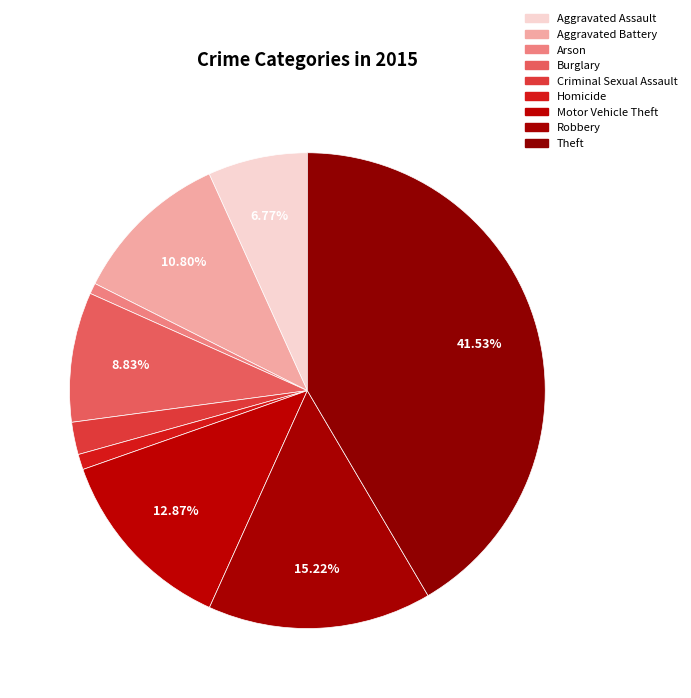

How many segments does this pie chart have?

9